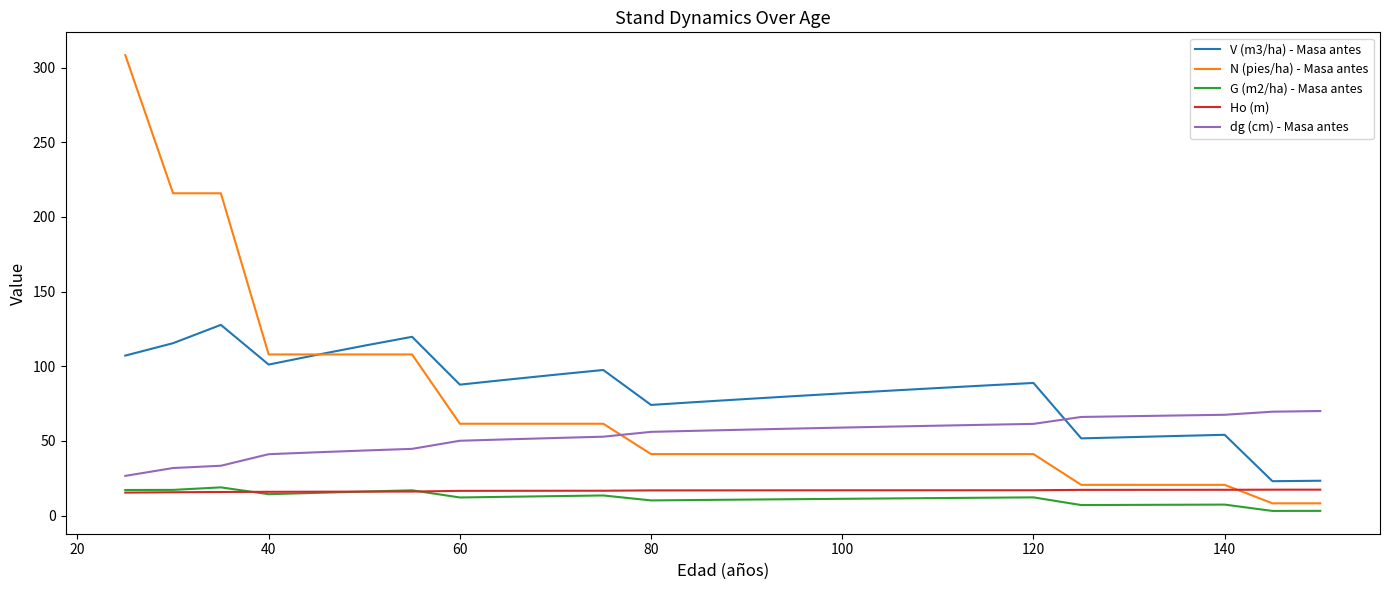

What is the lowest value of the Ho (m) series?

15.4